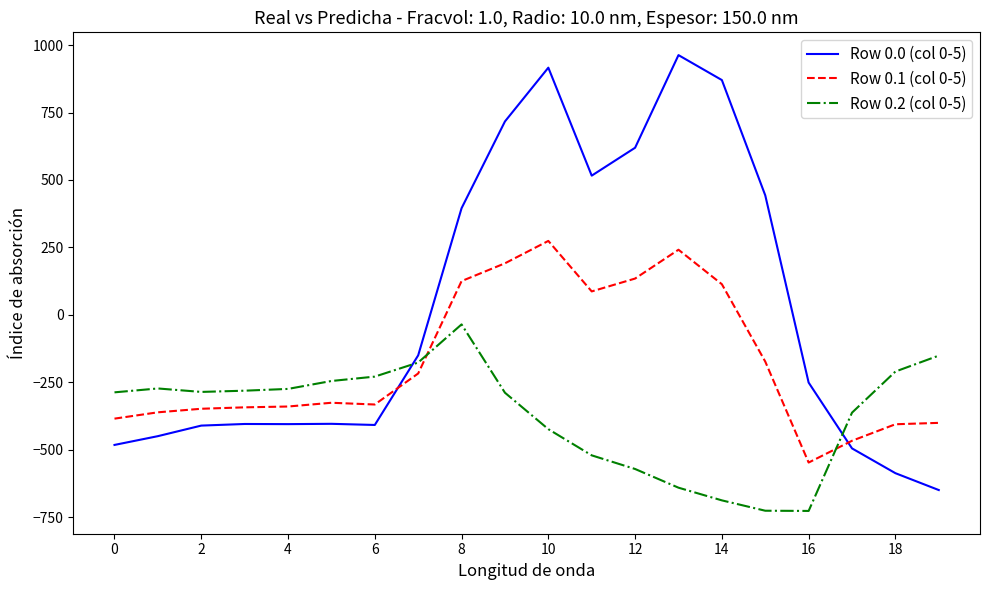

What is the difference between the second highest and minimum values in the Row 0.1 (col 0-5) series?

788.7